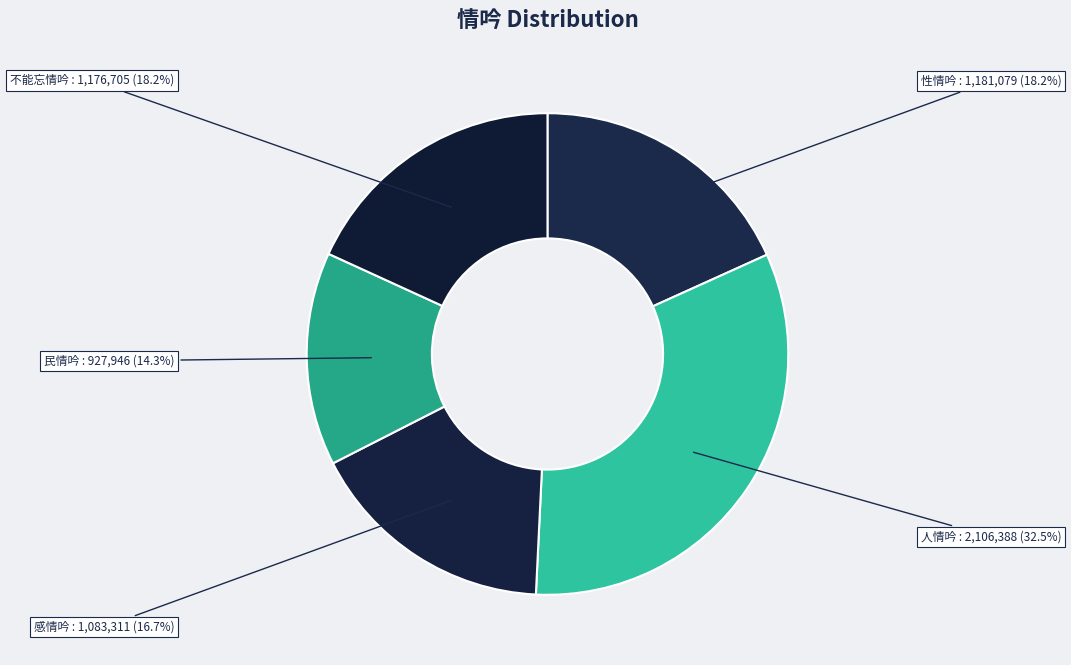

To the nearest percent, what is the difference between the largest and smallest slice percentages?

18%